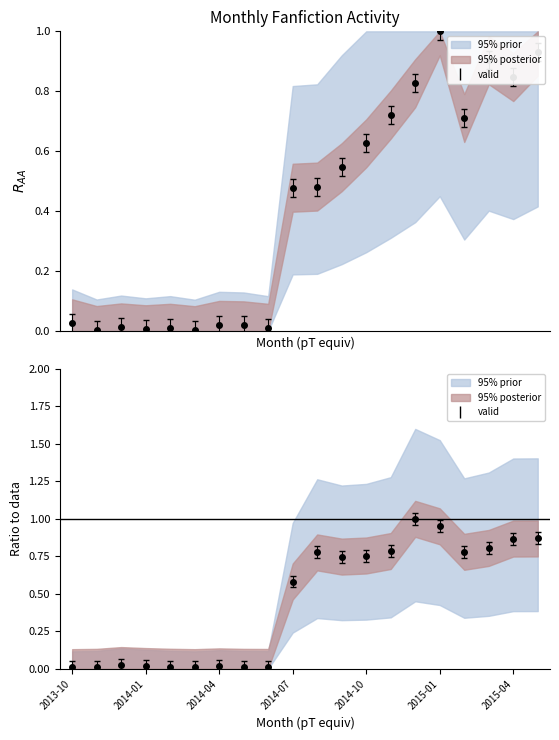

How many lines are shown in the chart?

2